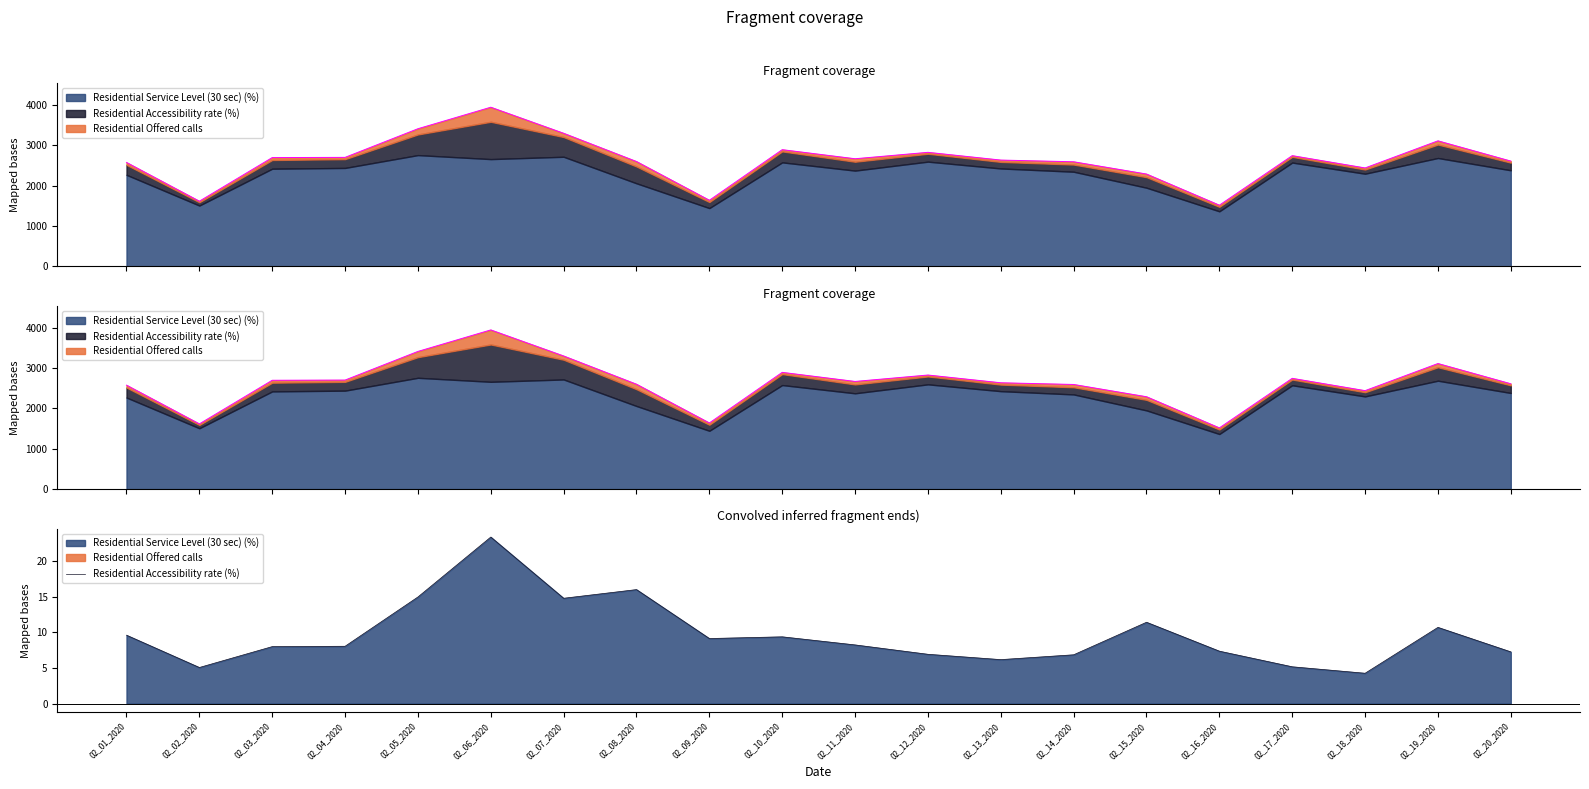

Reading left to right, what are all the values shown in this chart?

9.6	5.1	8.0	8.1	15.0	23.4	14.8	16.0	9.1	9.4	8.2	6.9	6.2	6.9	11.4	7.4	5.2	4.3	10.7	7.3